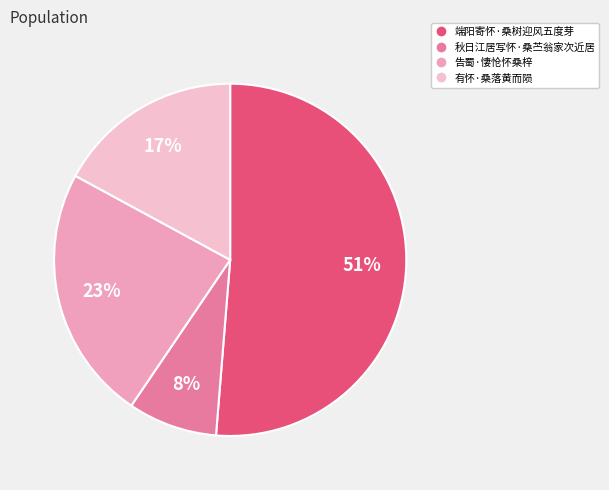

What is the smallest slice in the pie chart?

秋日江居写怀·桑苎翁家次近居